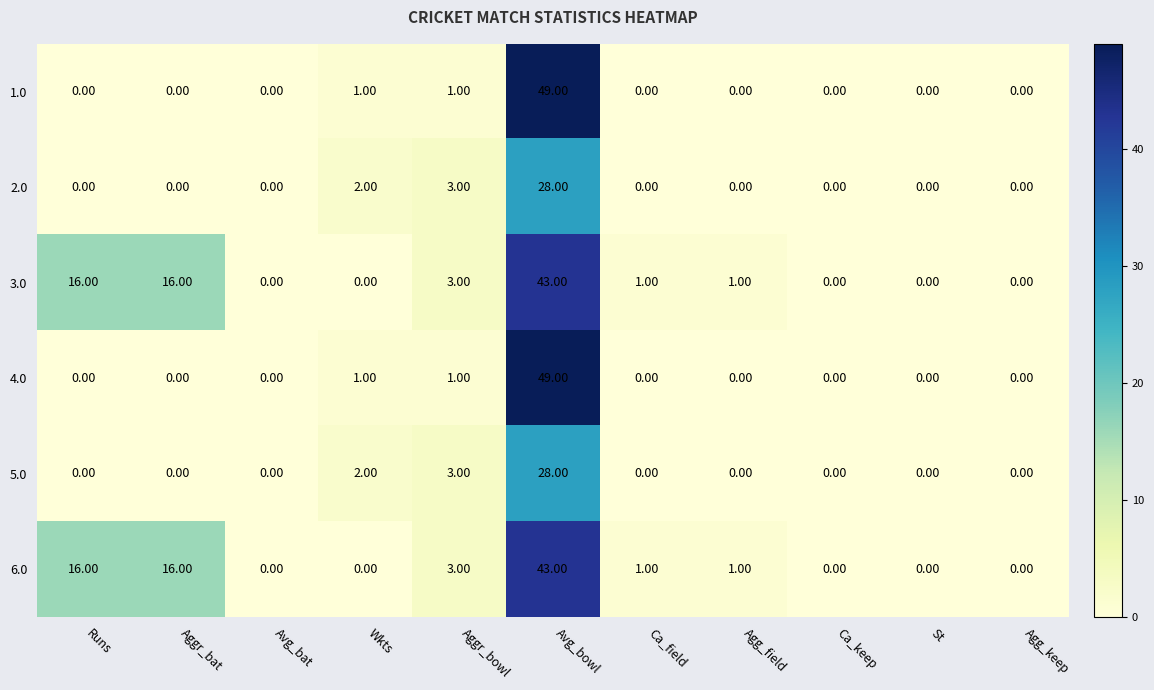

Which category has the highest value across all series?

Avg_bowl